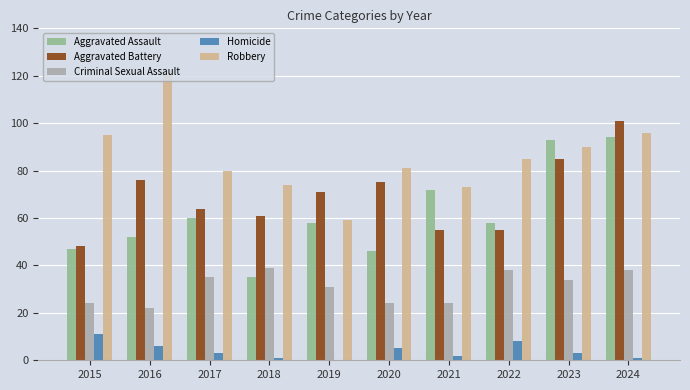

True or false: Aggravated Assault has a value of 49 at 2021.

False